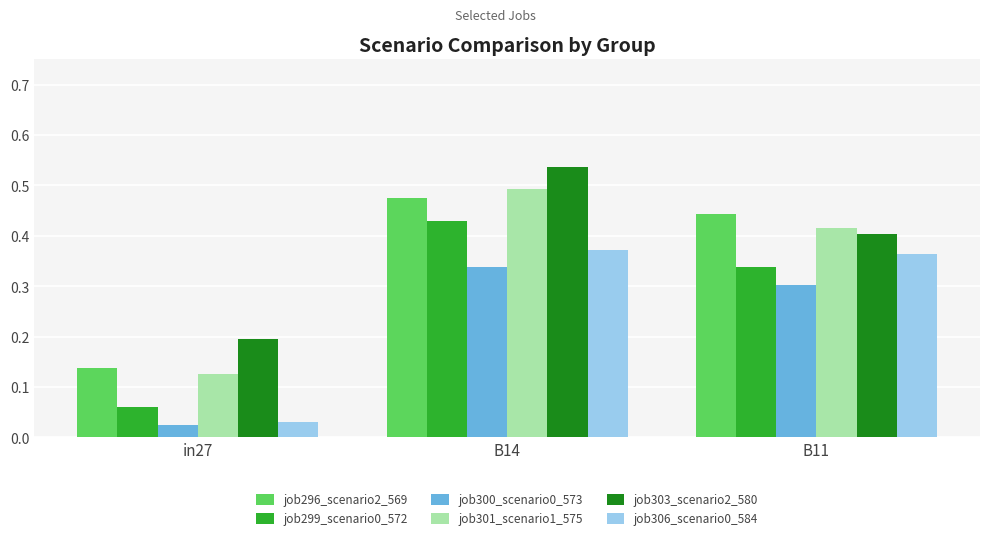

How many job301_scenario1_575 values are between 0 and 1?

3